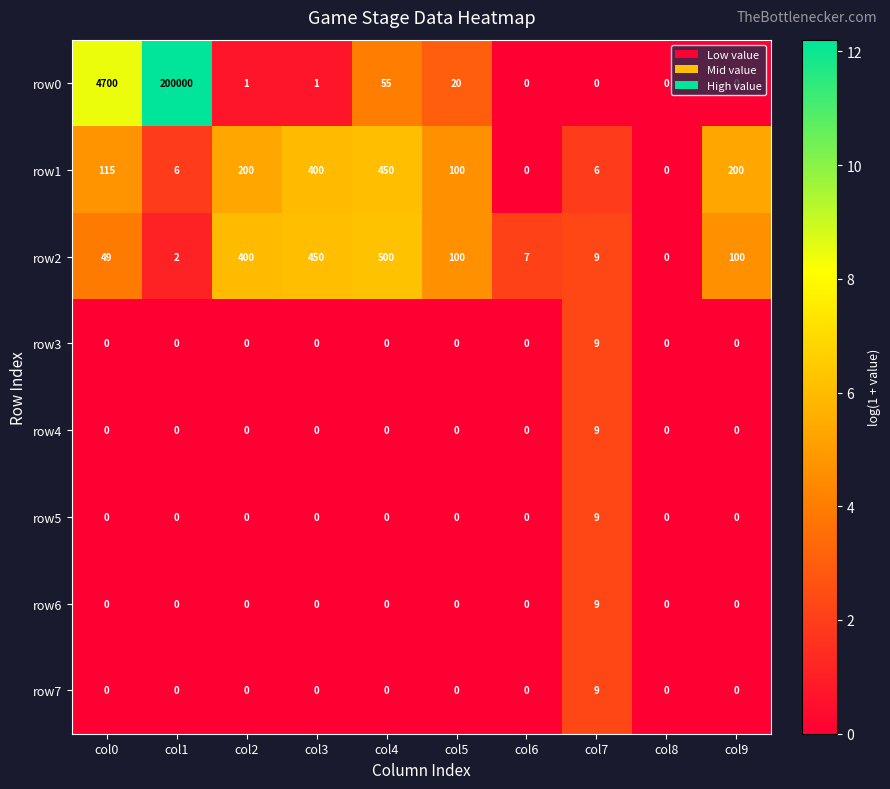

Which series has the widest spread of values?

row0